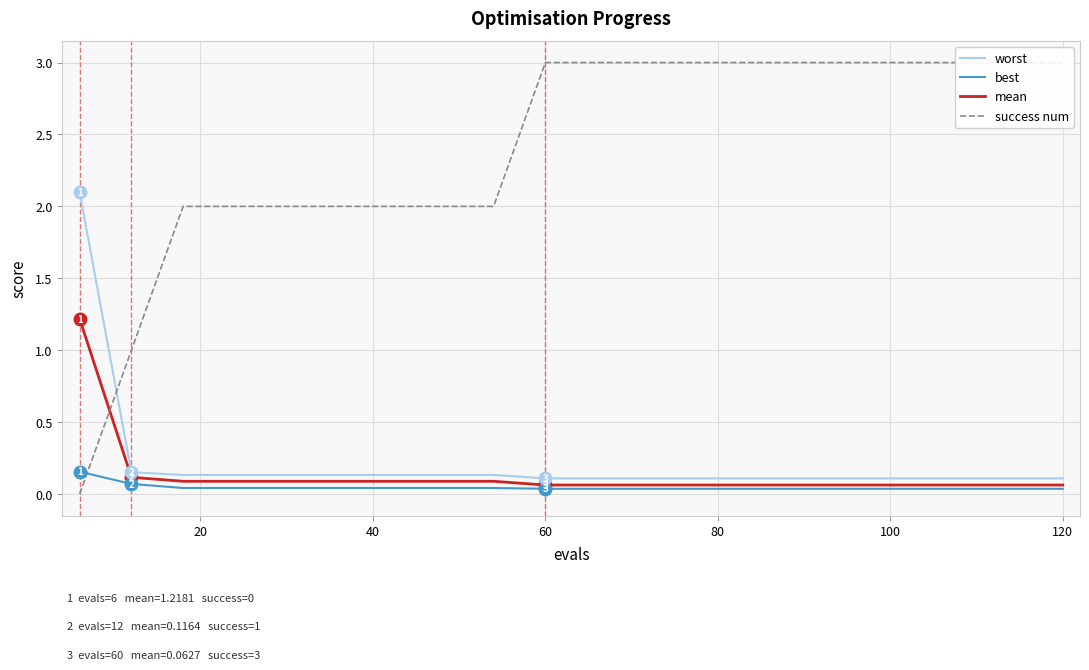

What is the difference between the maximum and minimum values in the success num series?

3.0